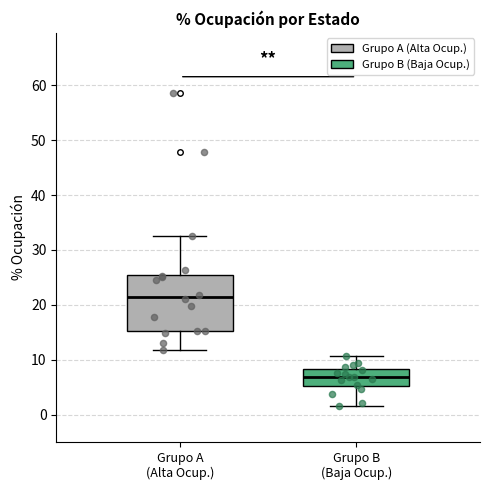

Comparing the boxes themselves (not the whiskers), which one is the tallest?

Grupo A (Alta Ocup.)